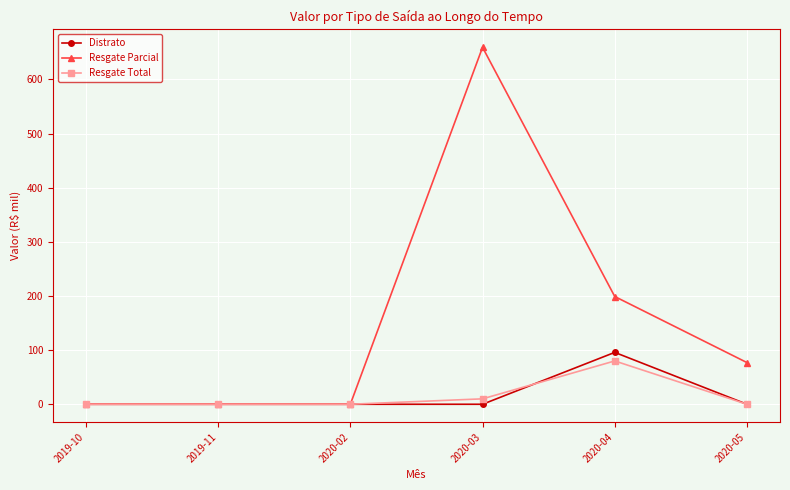

How many lines are shown in the chart?

3